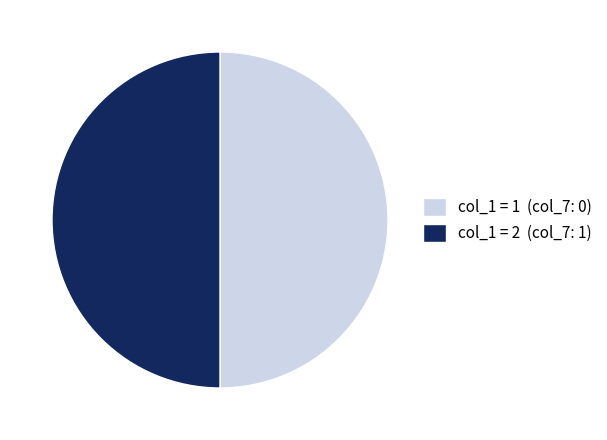

Approximately how many times larger is the value at col_1 = 1 (col_7: 0) compared to col_1 = 2 (col_7: 1)?

1.0